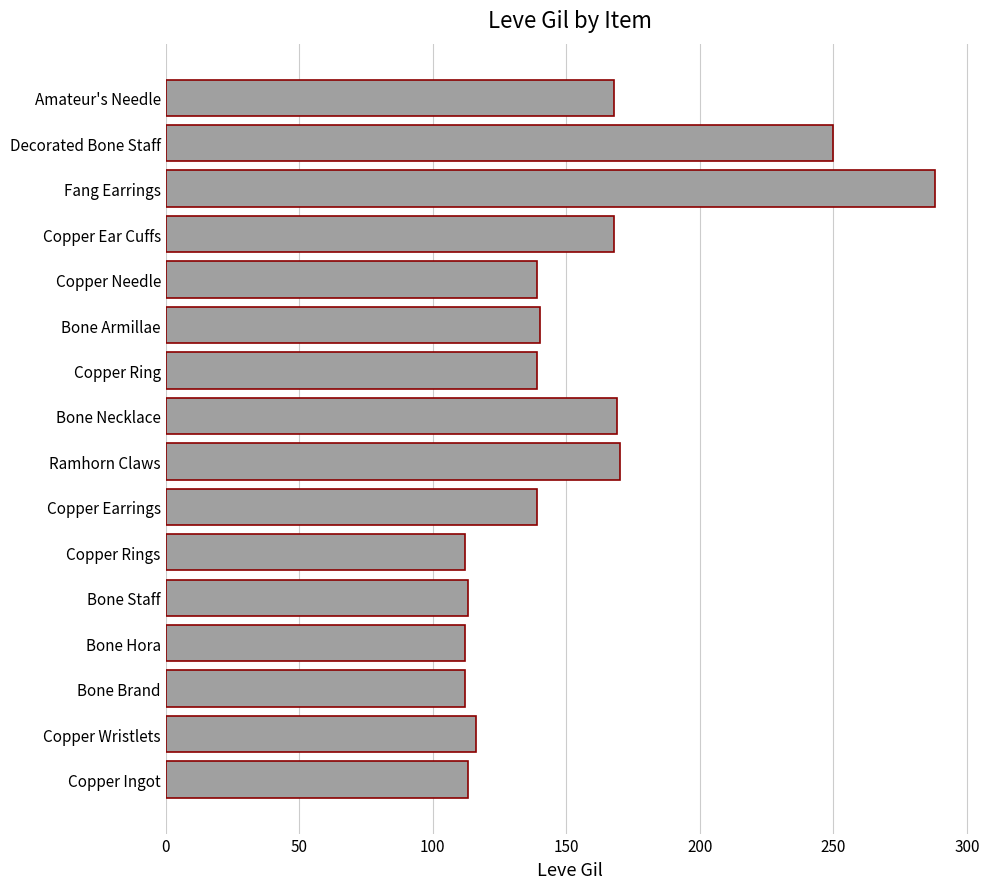

What is the change in value from Copper Needle to Decorated Bone Staff?

+111